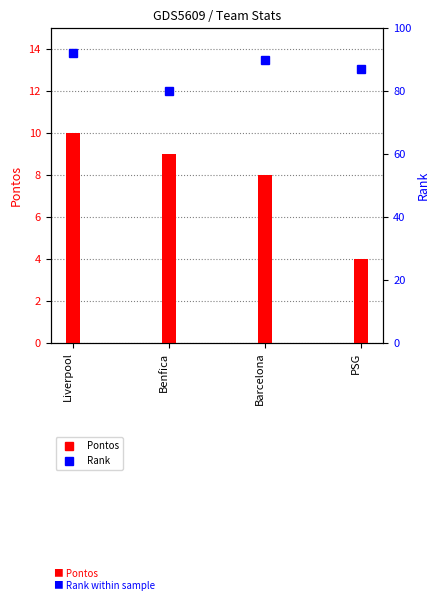

What is the sum of the Pontos values at PSG and Benfica?

13